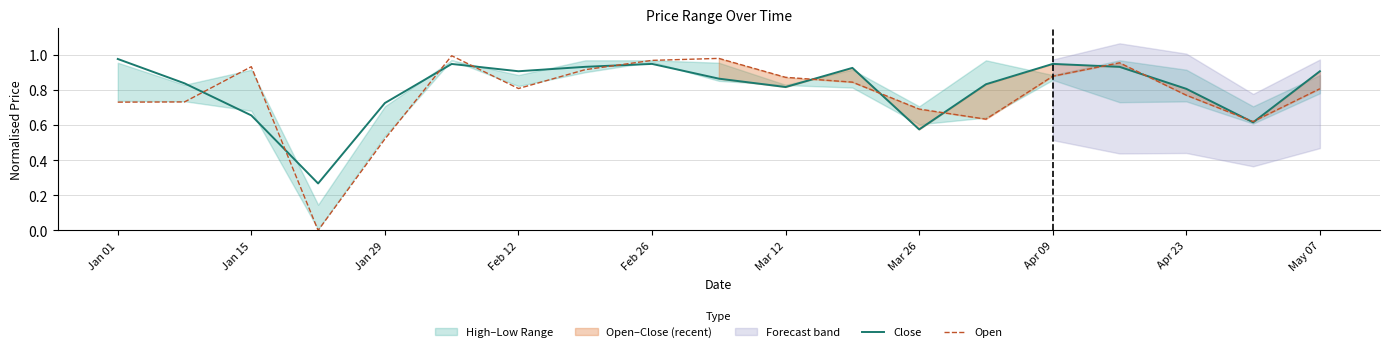

How many data points does each series have?

19